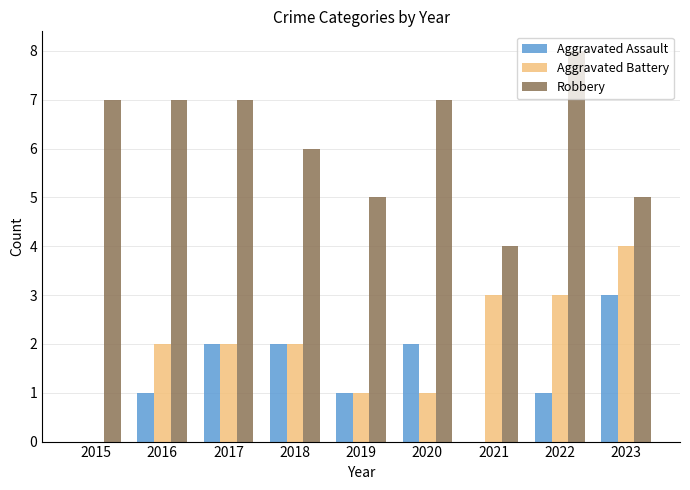

What is the total value across all series at 2023?

12